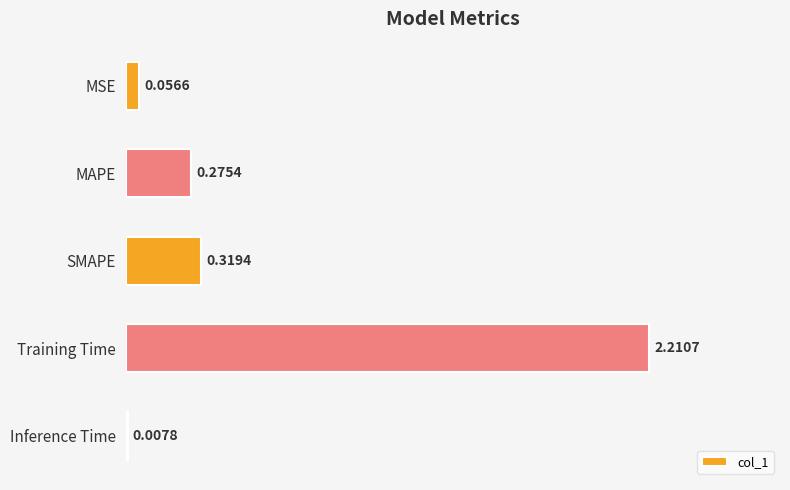

What is the sum of all values?

2.9